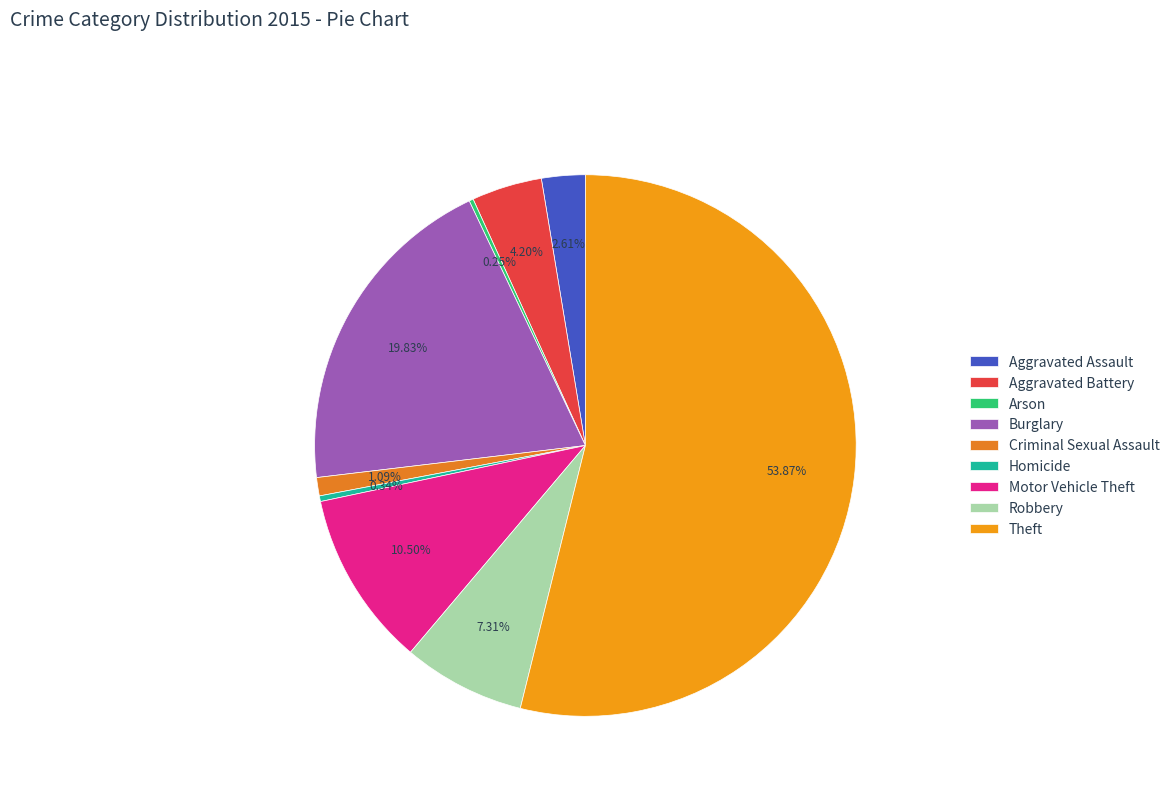

Count the number of slices in the pie.

9